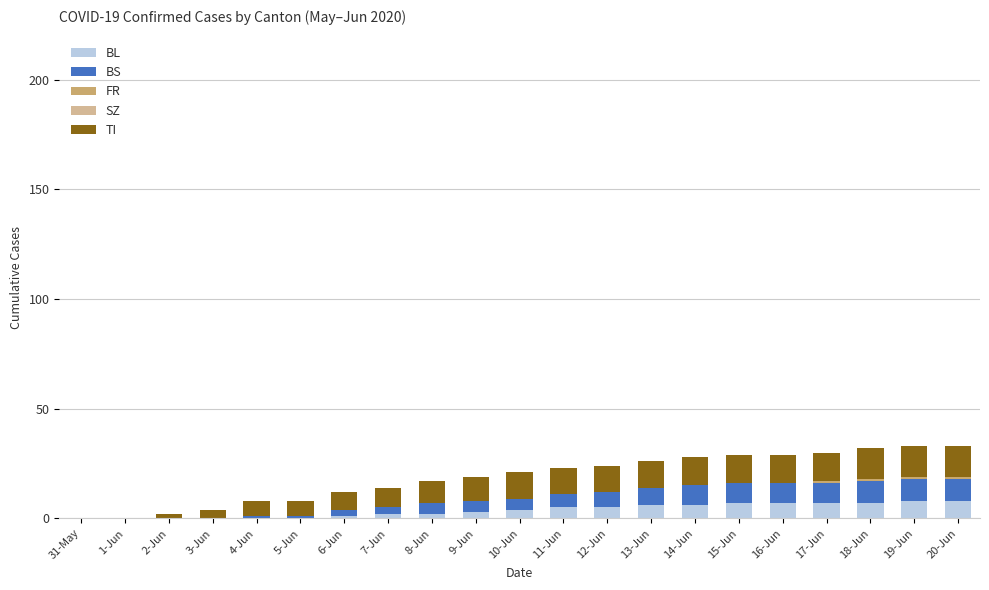

The value of BL at 17-Jun is 7. True or false?

True